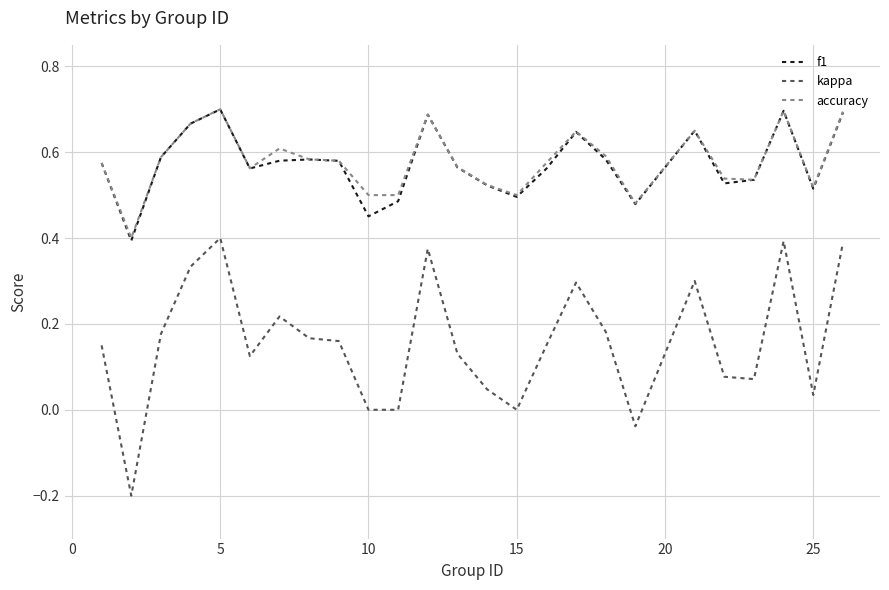

What are all the series names shown in the legend?

f1, kappa, accuracy